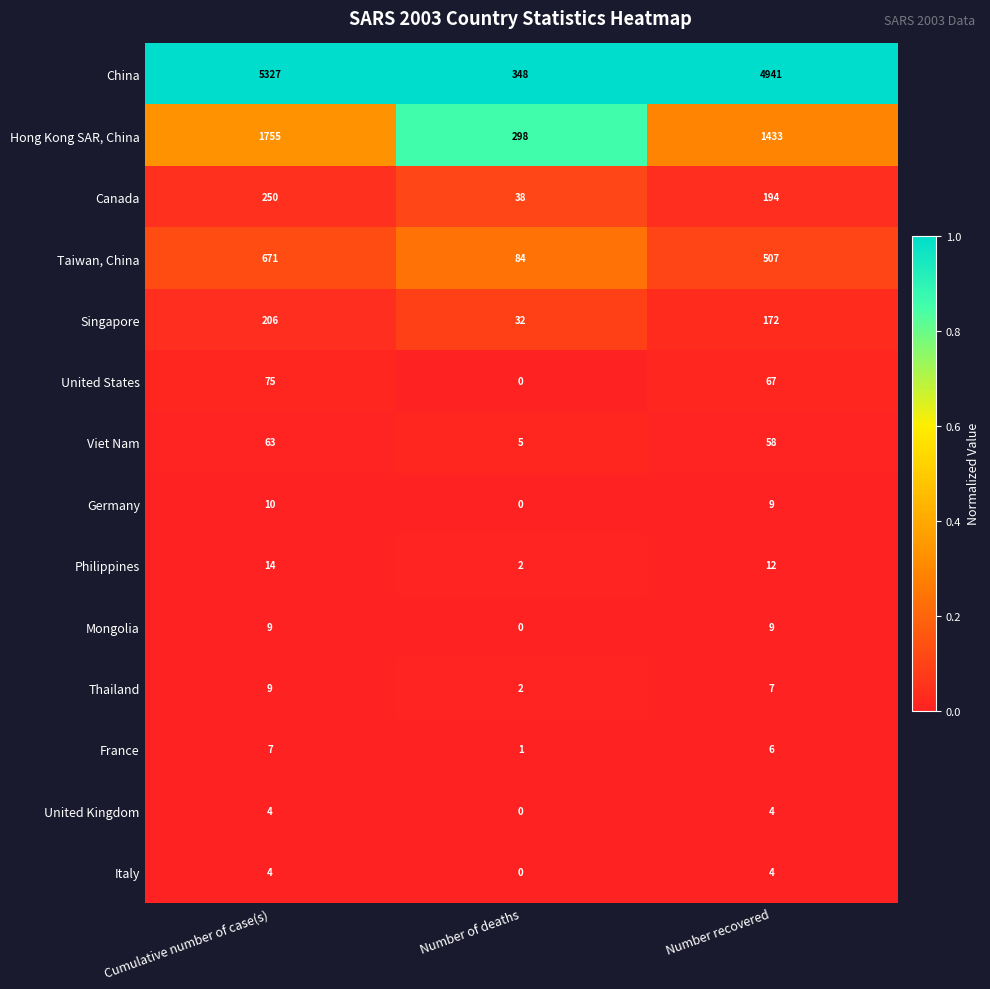

Which series has the widest spread of values?

China